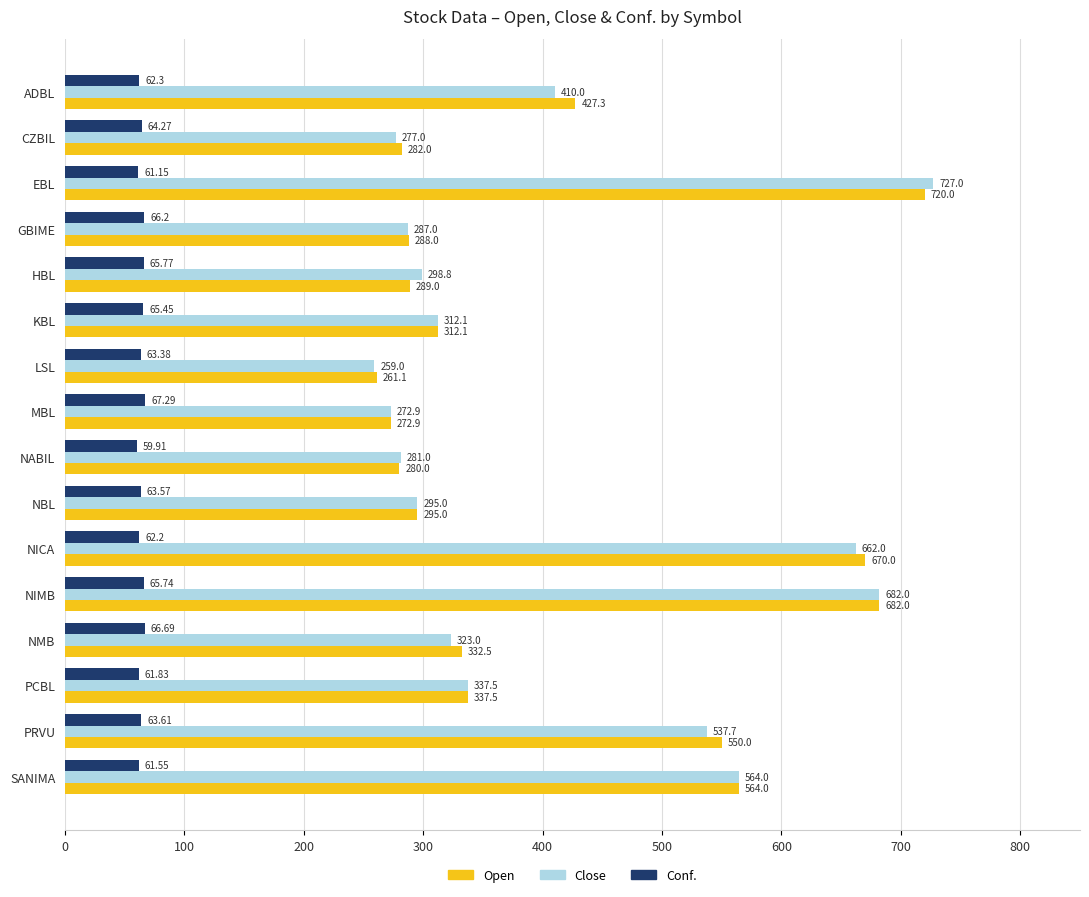

List the series in order of their peak value, highest first.

Close, Open, Conf.